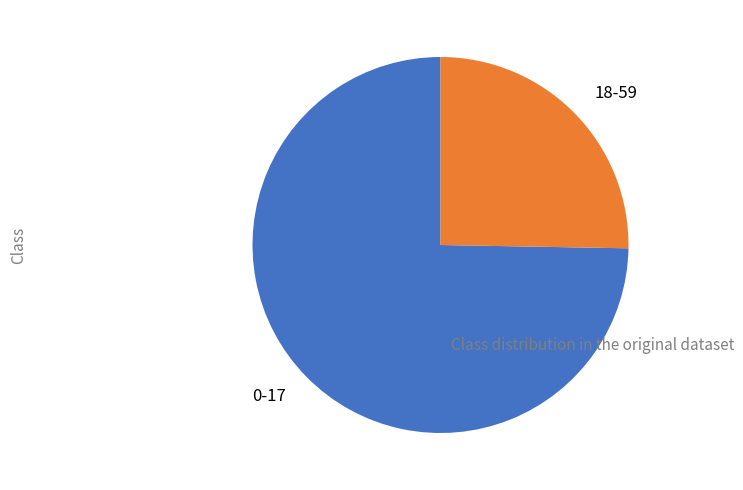

How many slices are in this pie chart?

2